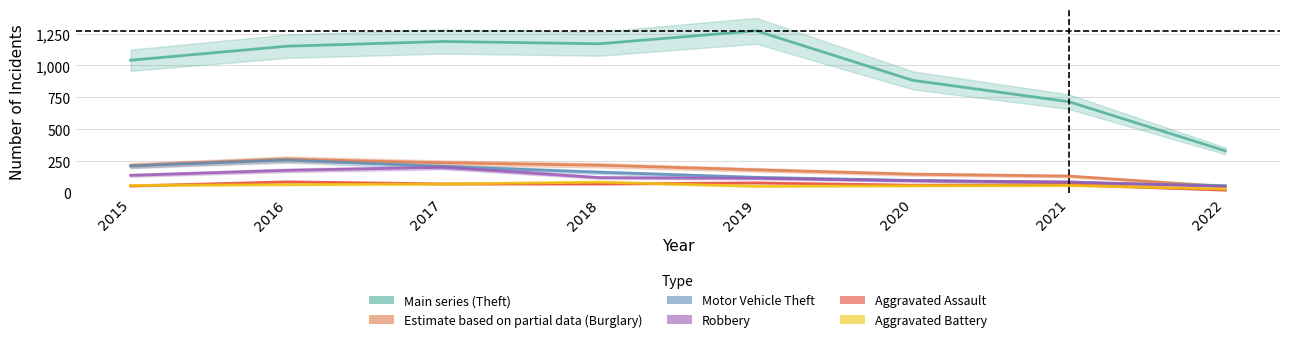

At how many categories does at least one series exceed 726?

6